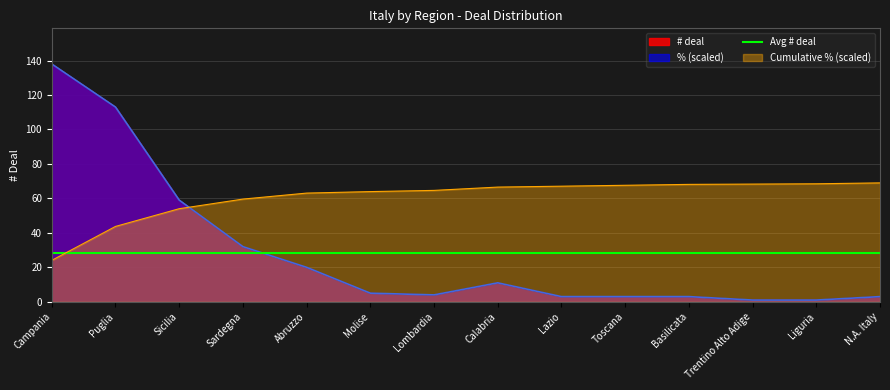

Which series has the widest spread of values?

# deal